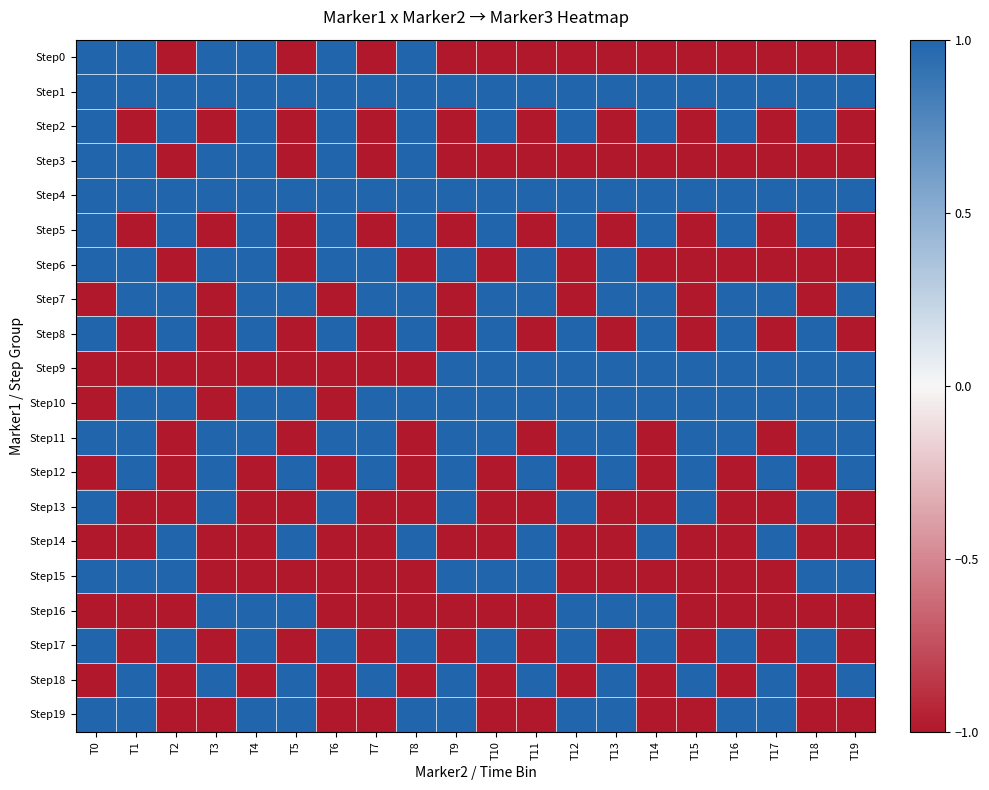

What is the spread (max minus min) of values at T14?

2